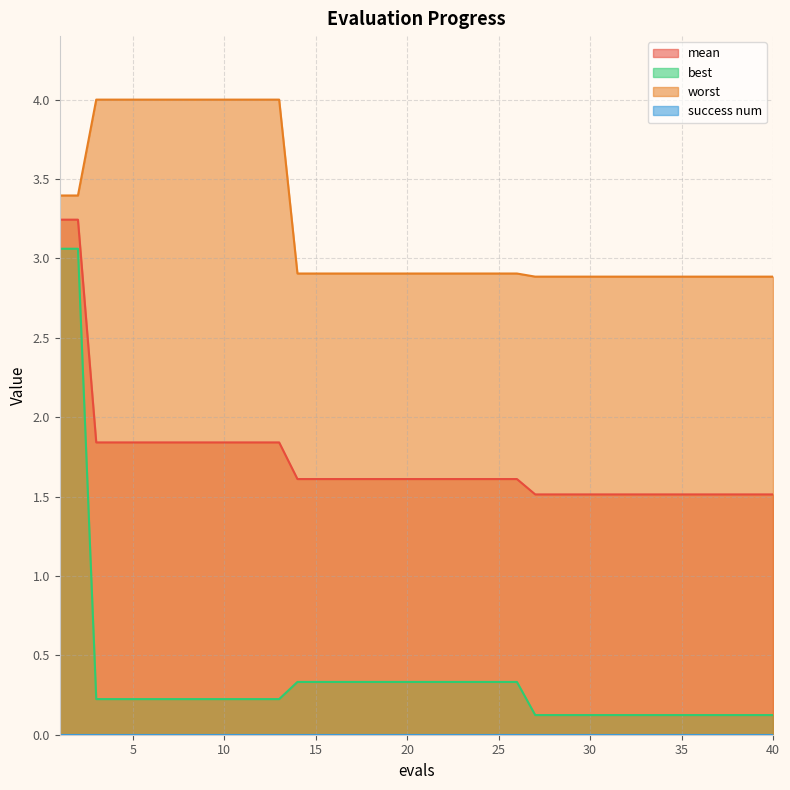

What is the difference between the maximum and minimum values in the worst series?

1.1